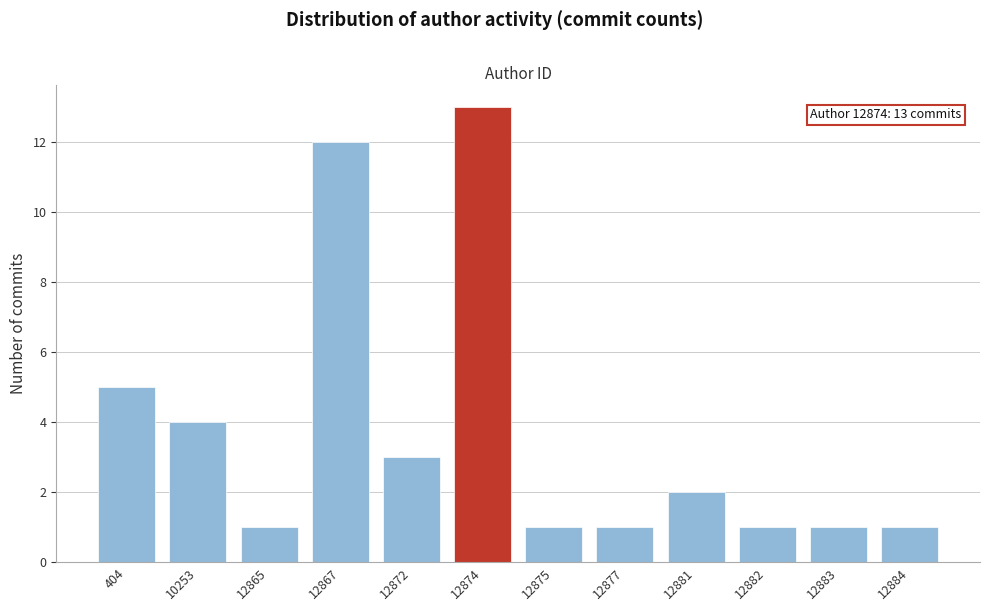

Reading right to left, what are all the values shown in this chart?

1	1	1	2	1	1	13	3	12	1	4	5